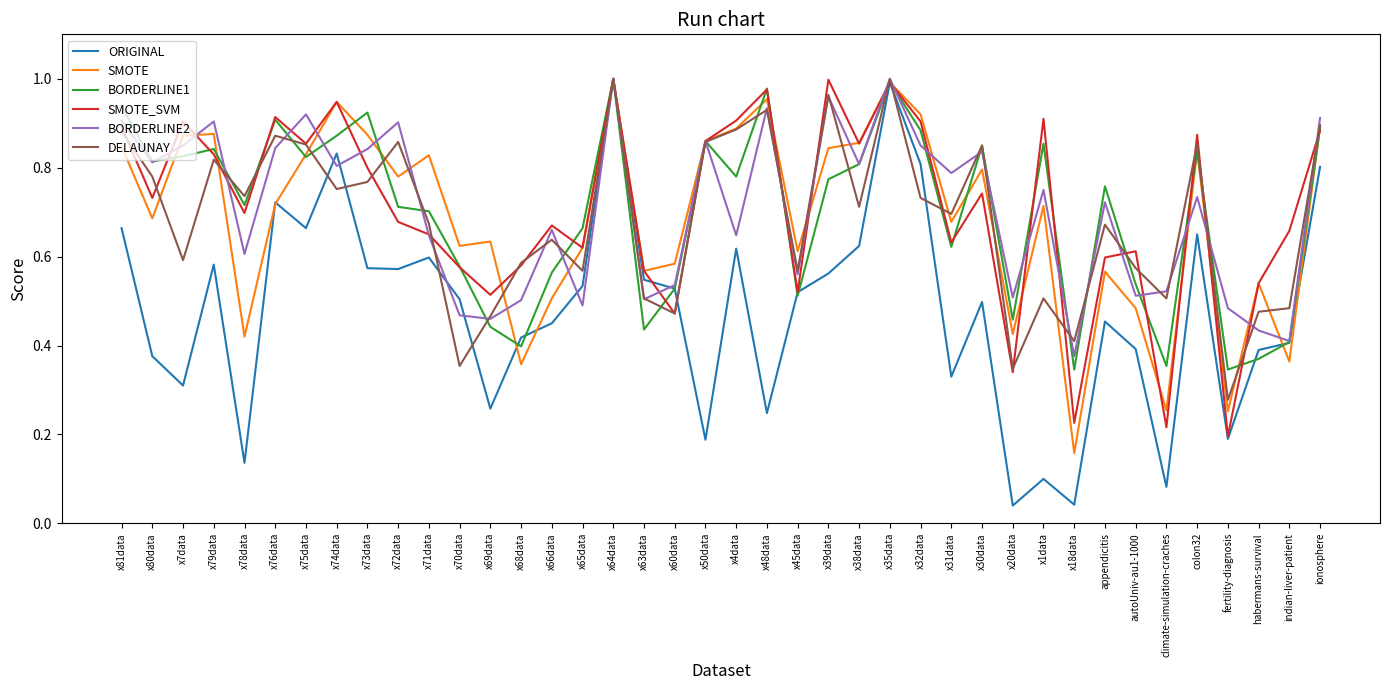

What is the total value across all series at colon32?

4.8